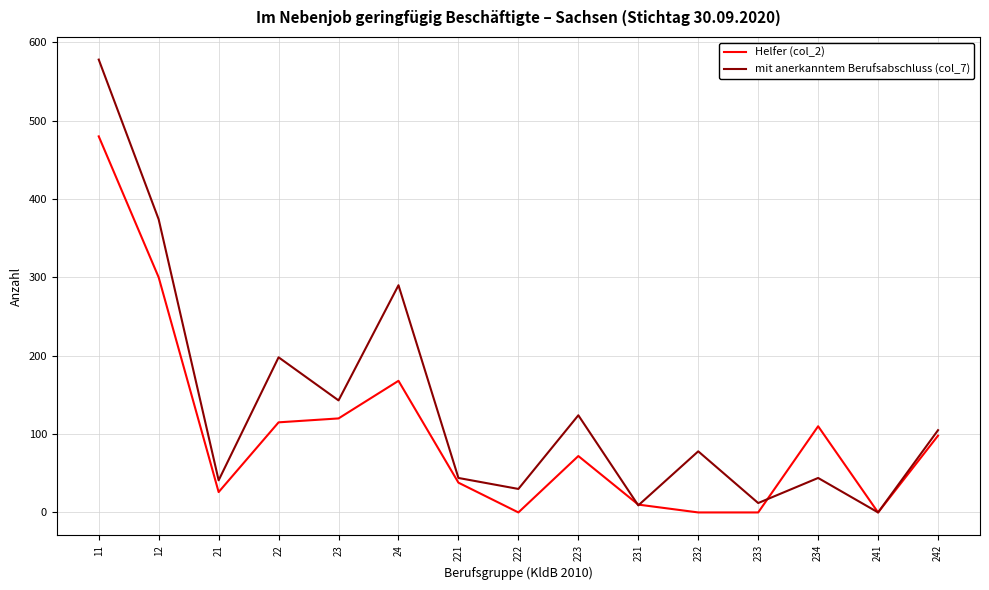

What is the greatest value displayed?

578